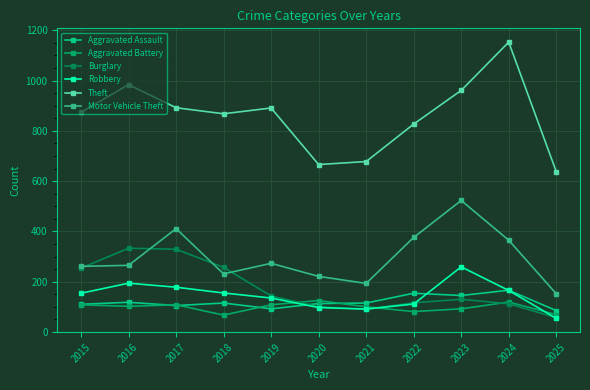

At which category does Burglary reach its first local valley?

2021